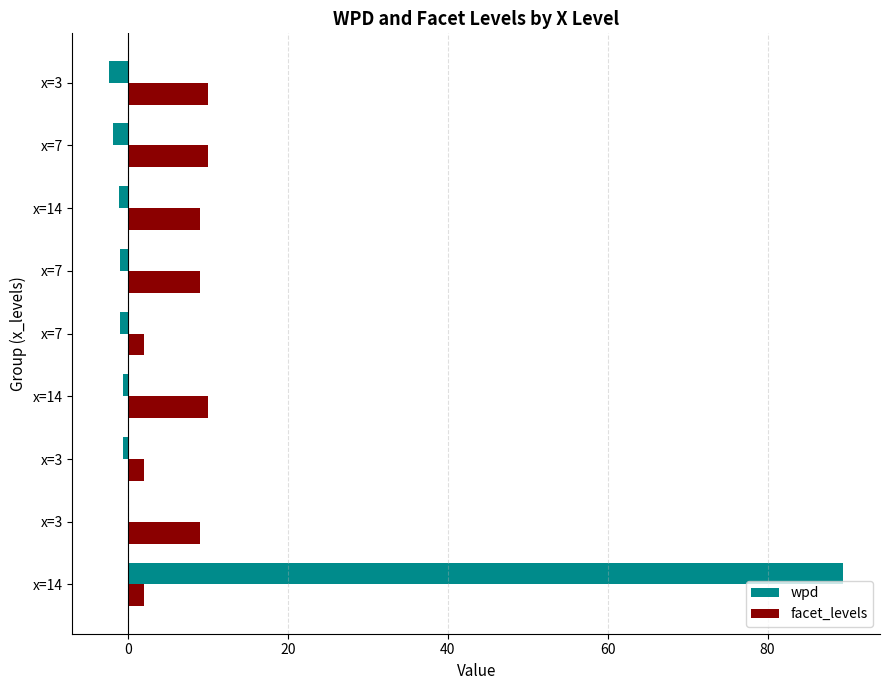

Count the number of data series in this chart.

2